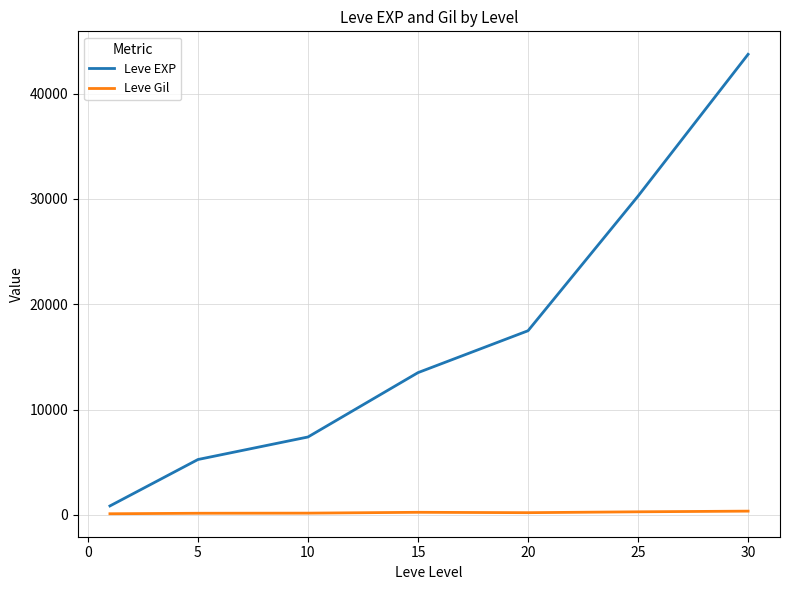

True or false: Leve Gil and Leve EXP cross at least once.

False